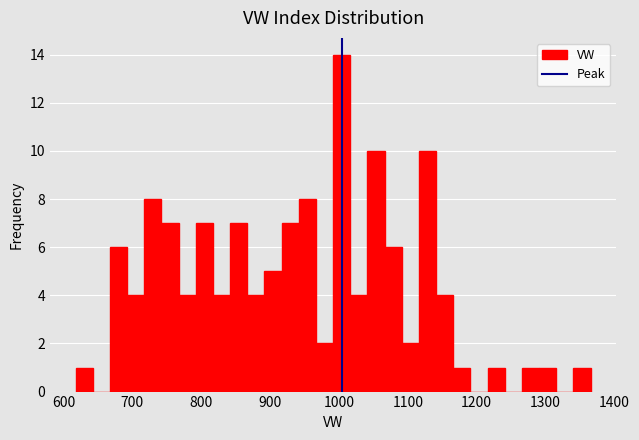

Around what value on the x-axis is the tallest bar? Give the approximate position of its centre, as read against the axis.

1000